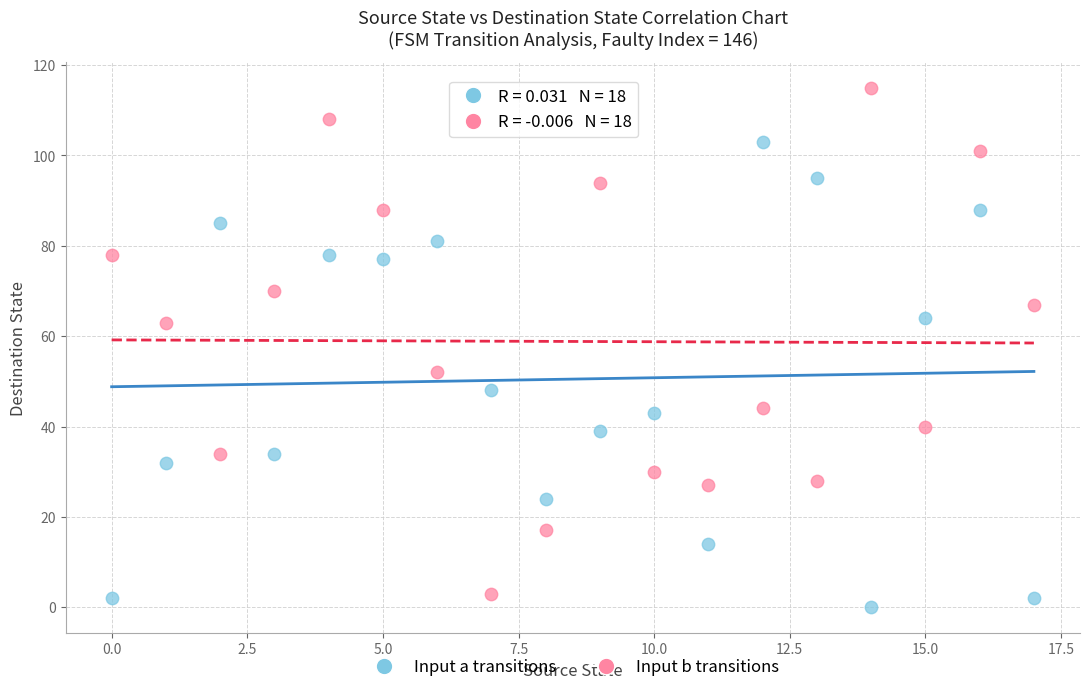

Which series reaches the minimum Y coordinate?

Input a transitions